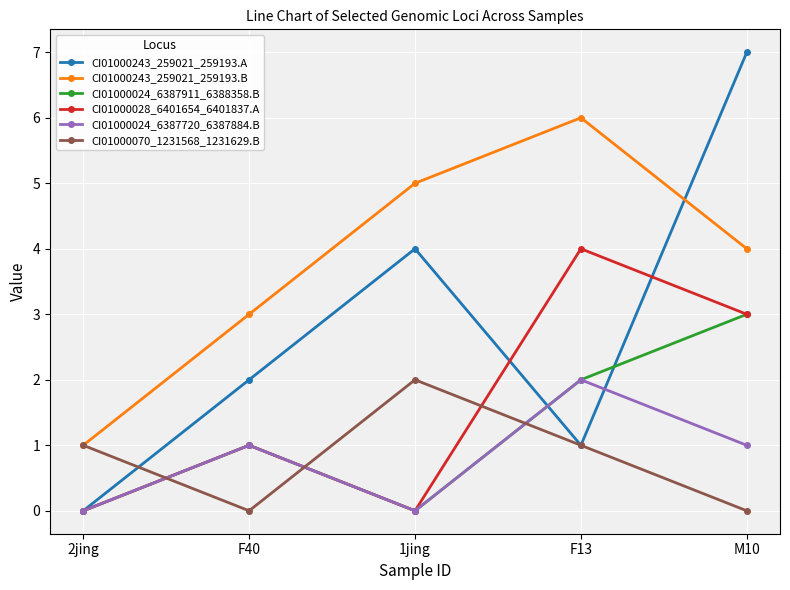

True or false: CI01000243_259021_259193.A and CI01000070_1231568_1231629.B cross at least once.

True